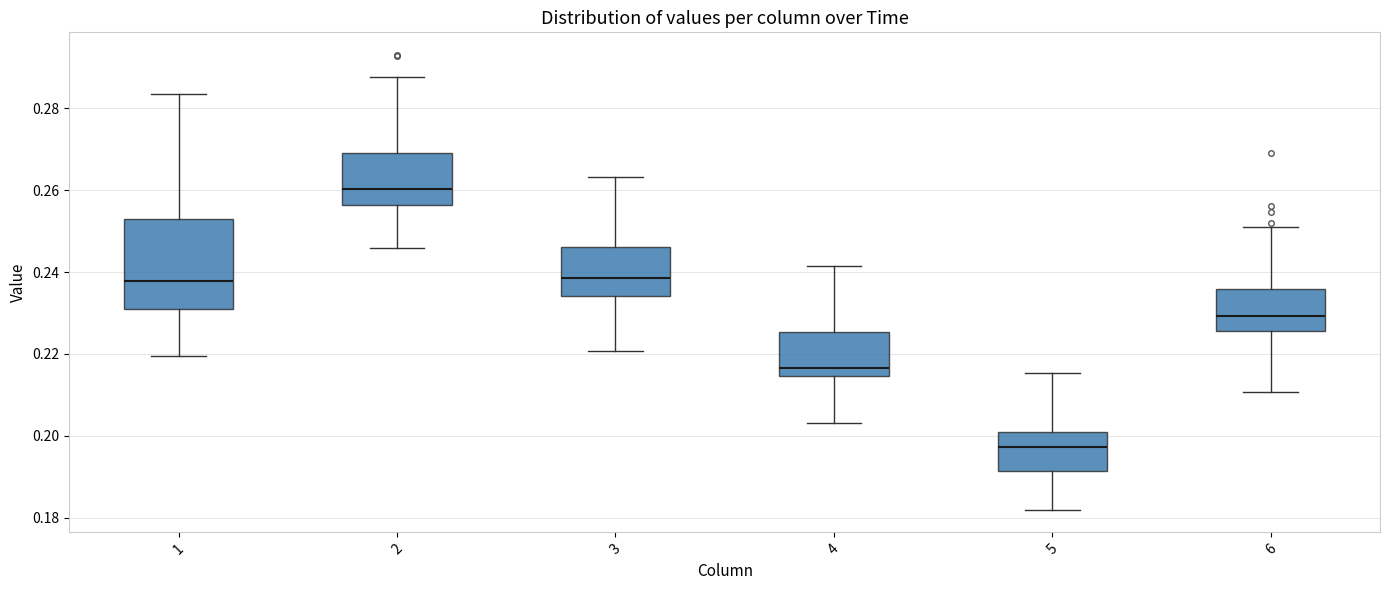

Which box is the tallest, from its lower edge to its upper edge?

1